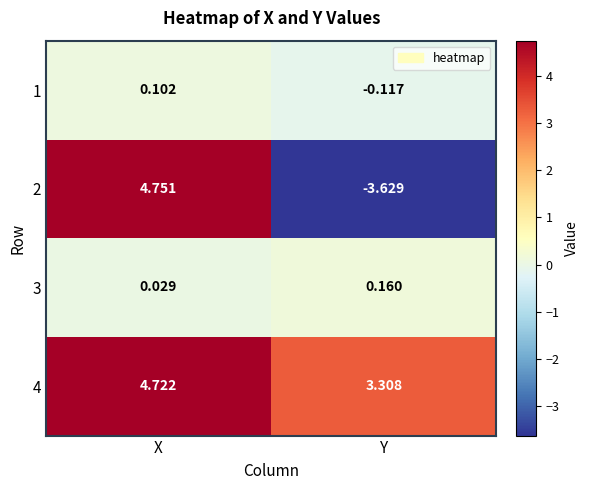

Which category has the highest value in the 4 series?

X